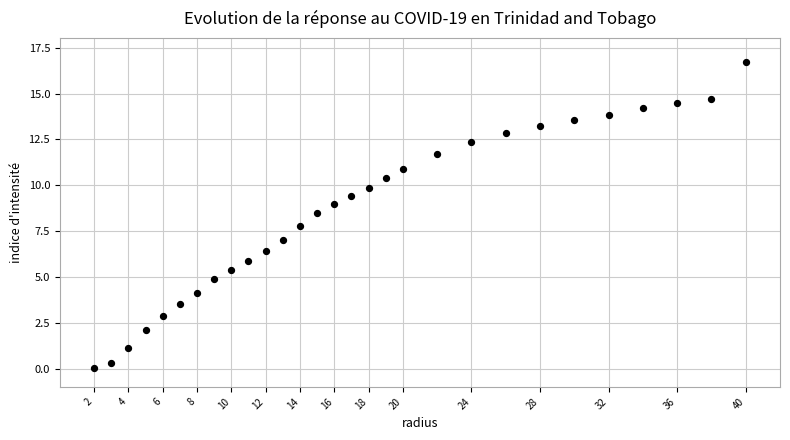

What is the range of X values (max minus min)?

38.0